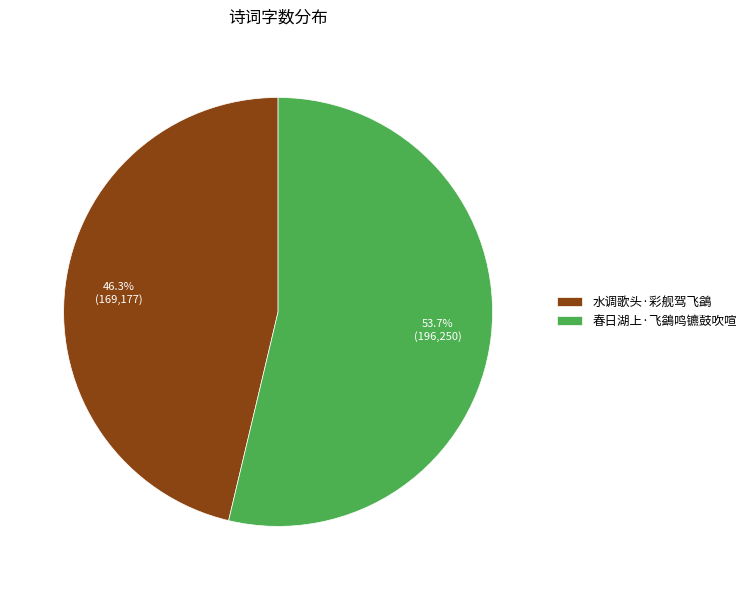

Do 水调歌头·彩舰驾飞鷁 and 春日湖上·飞鷁鸣镳鼓吹喧 together represent more than half of the pie?

Yes